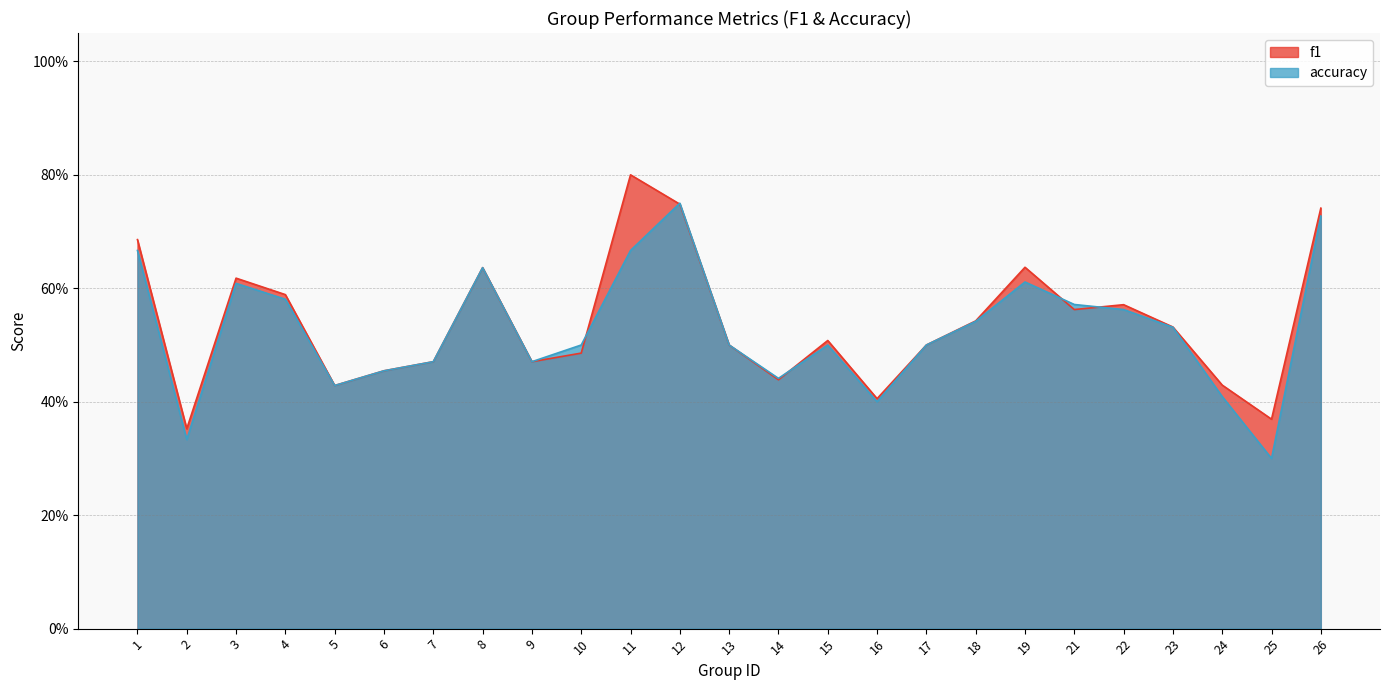

What is the sum of the f1 values at 23 and 26?

1.3